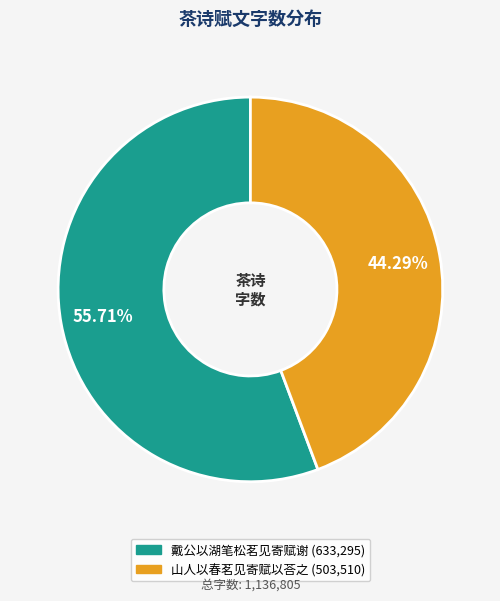

What percentage is the 戴公以湖笔松茗见寄赋谢 slice, to the nearest percent?

56%